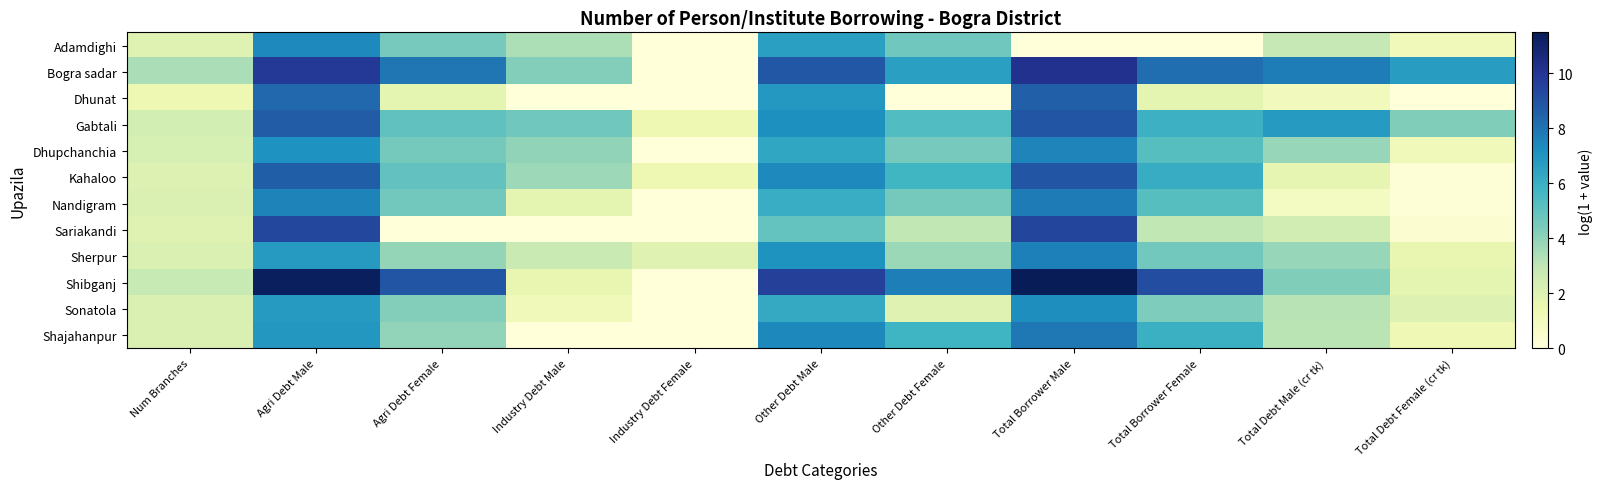

What is the maximum value shown in the chart?

11.5